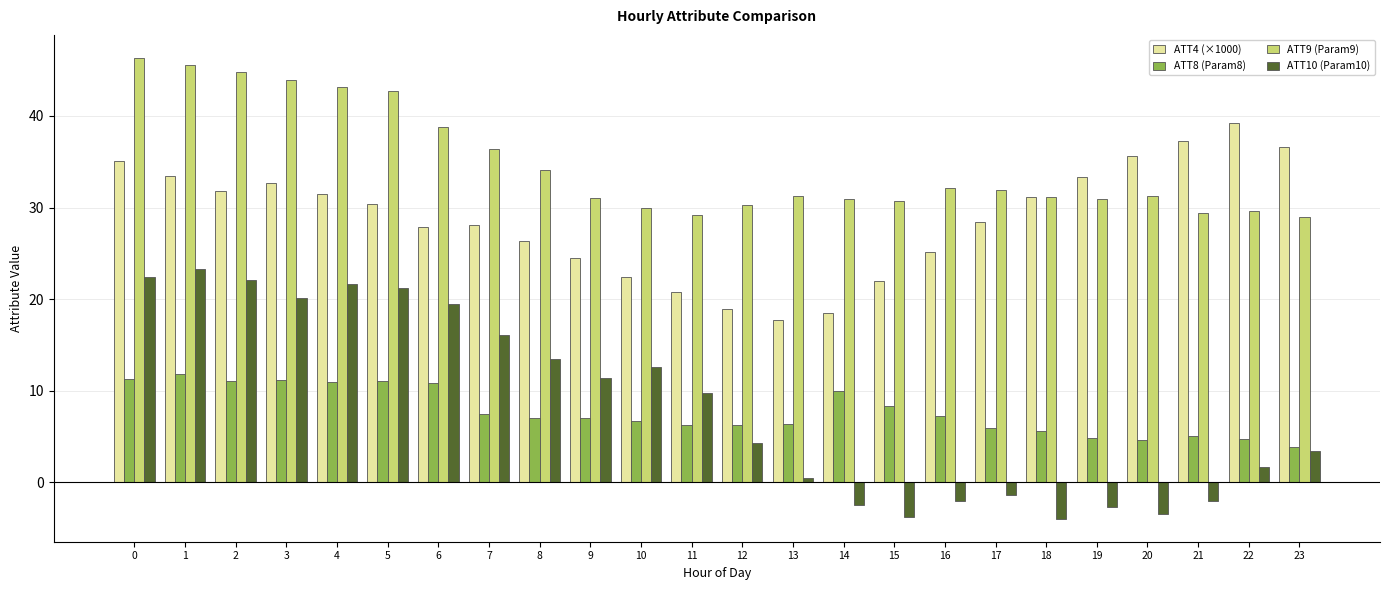

What is the total value across all series at 3?

108.0